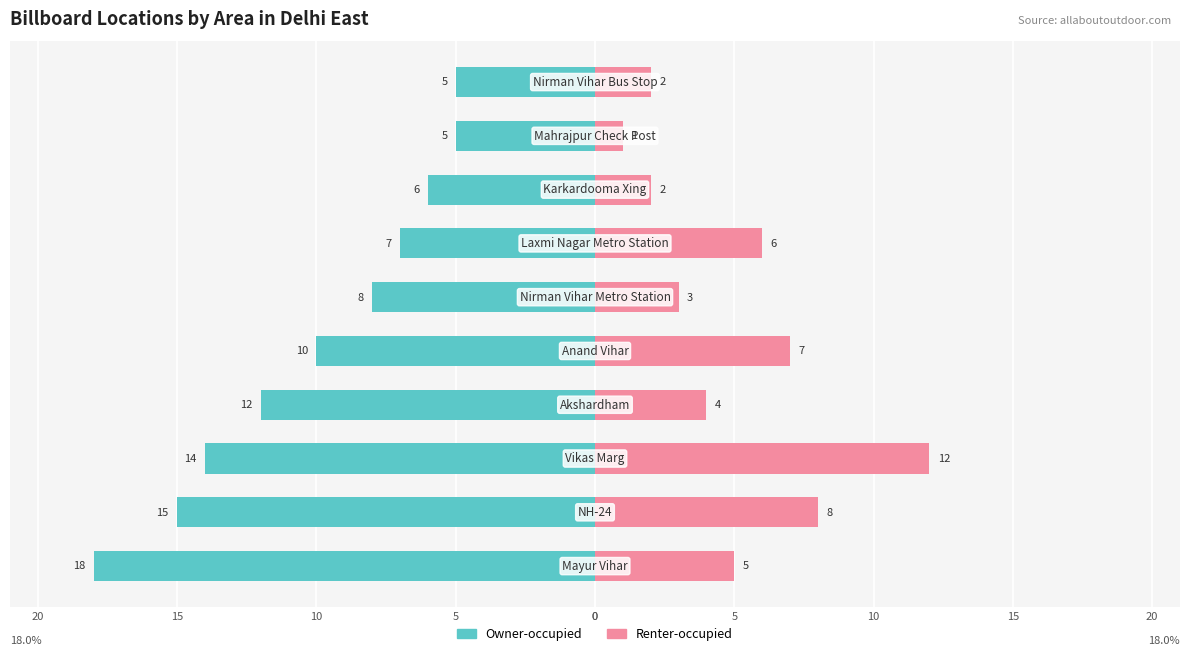

The Renter-occupied series shows 5 at 10. True or false?

False